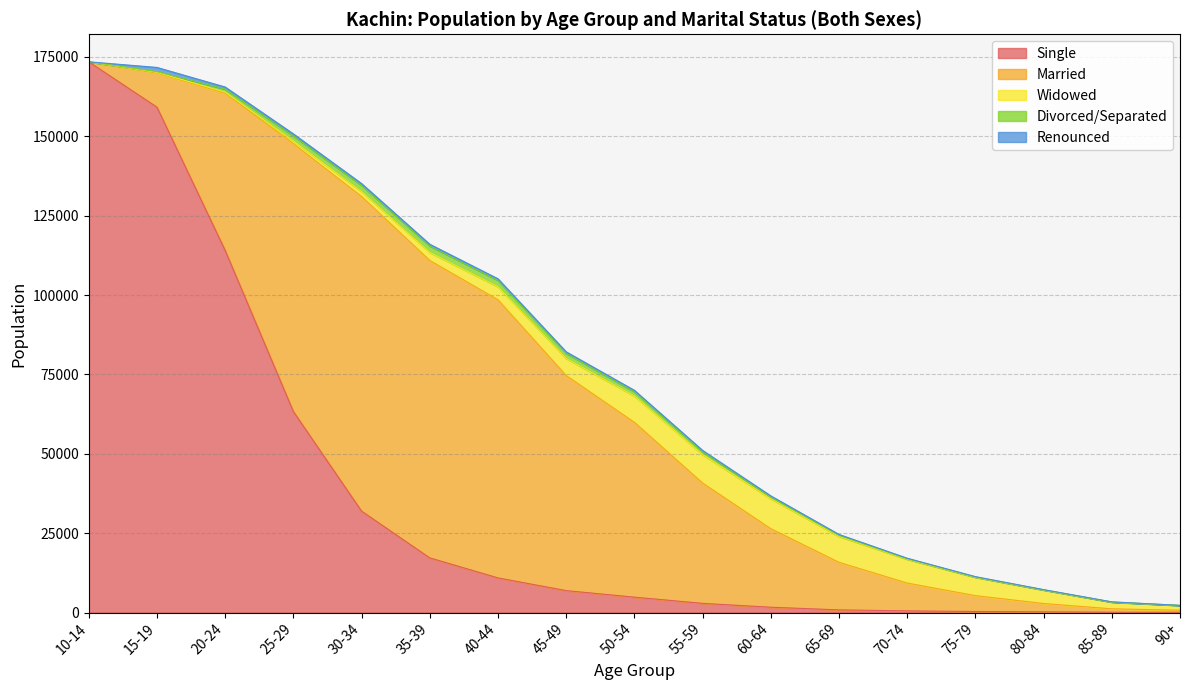

Where does the Divorced/Separated series first go above 542?

20-24